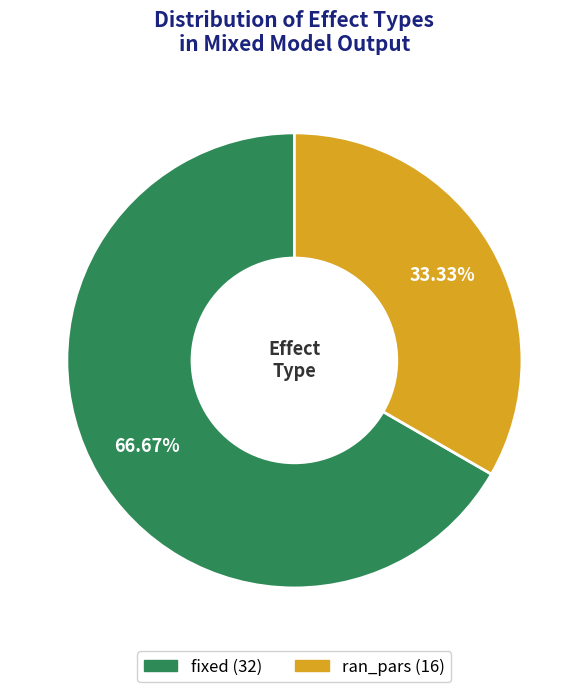

To the nearest percent, what is the combined percentage of fixed and ran_pars?

100%